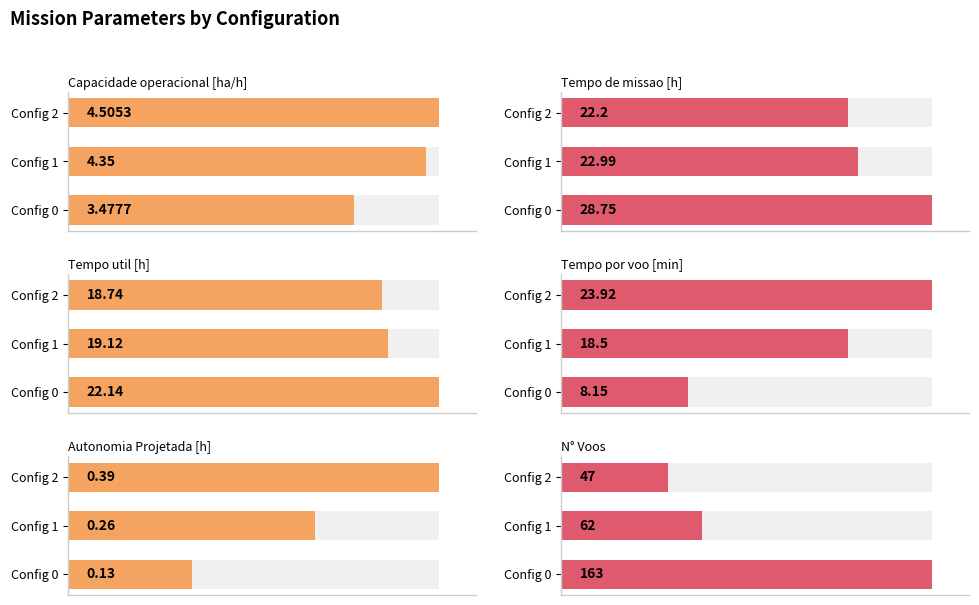

How many values in the N° Voos series are below 62?

1